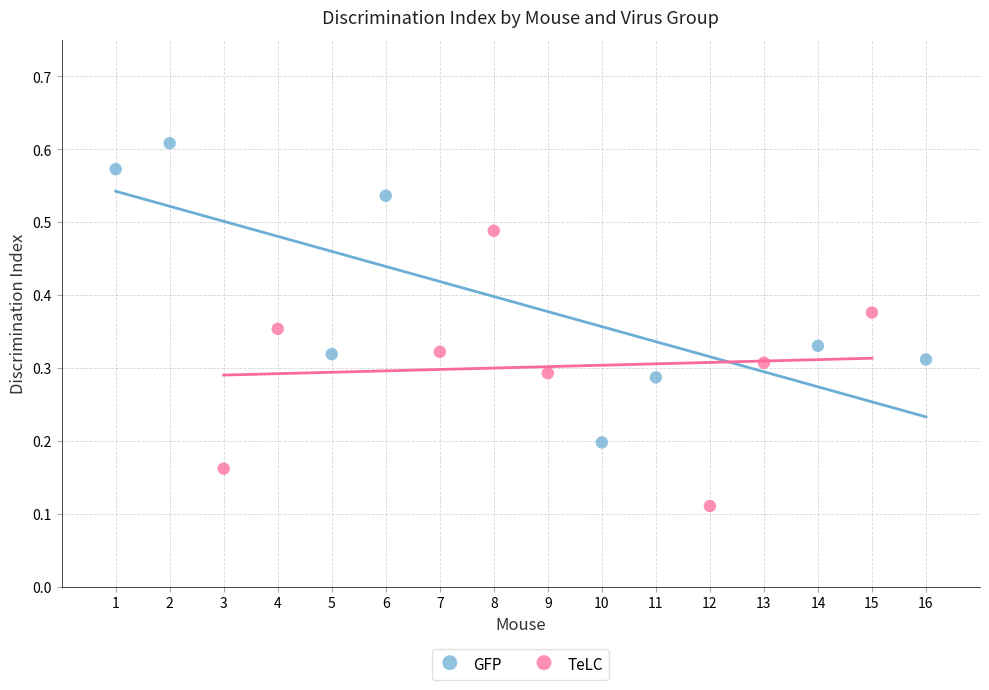

Which series contains the lowest Y value?

TeLC